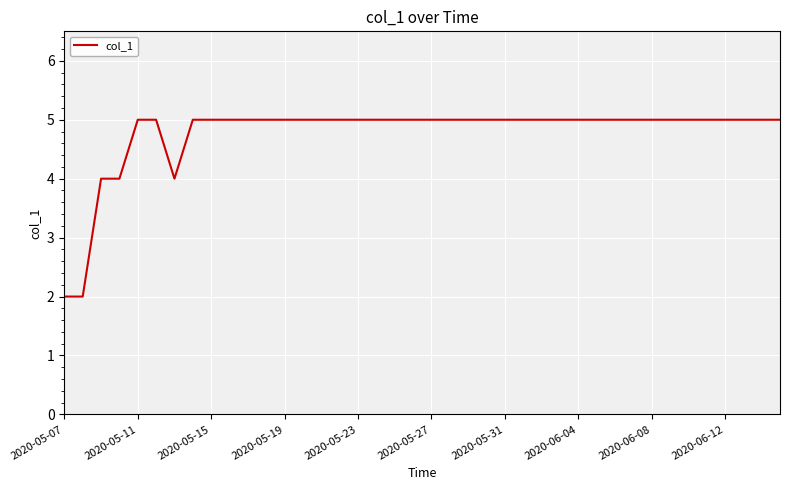

What is the average value?

5